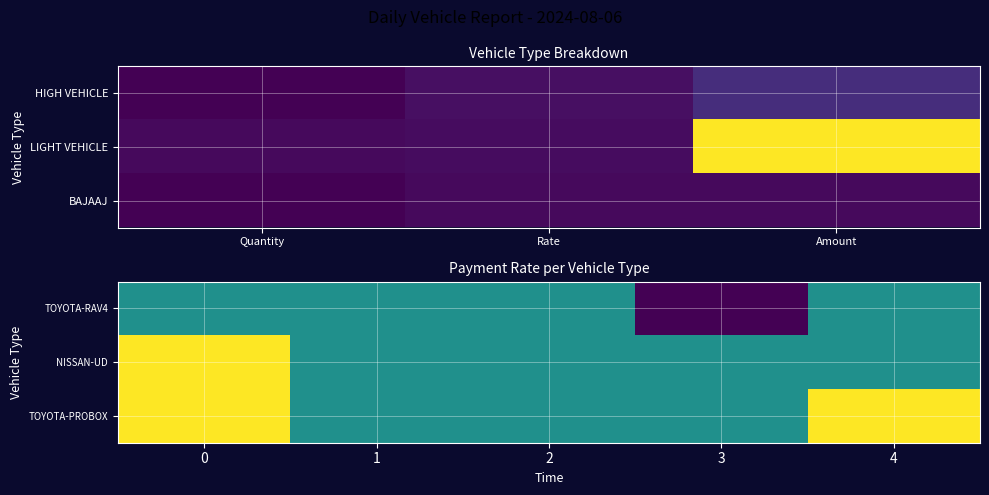

What is the smallest value displayed?

27